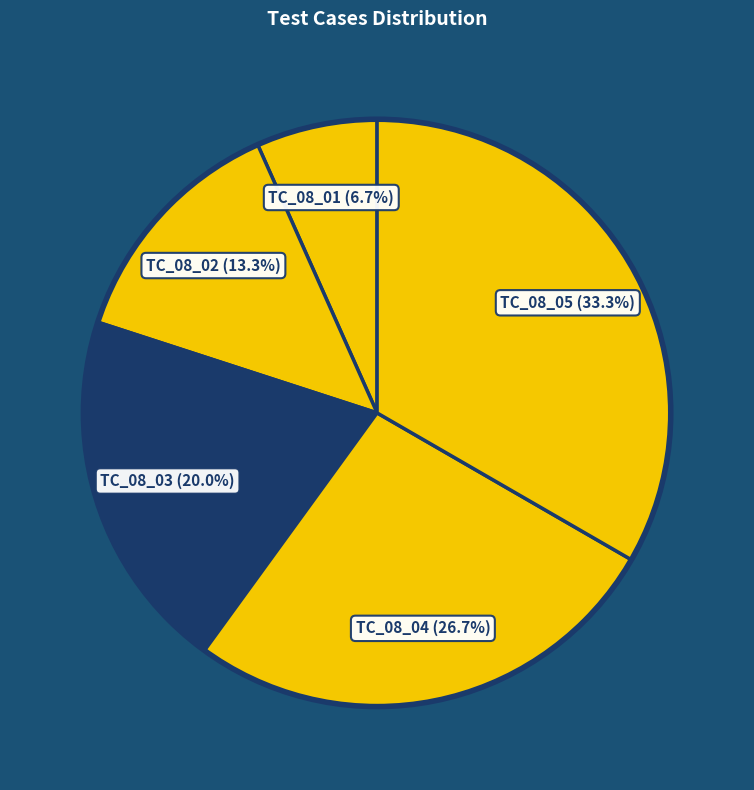

To the nearest percent, what is the average slice percentage?

20%